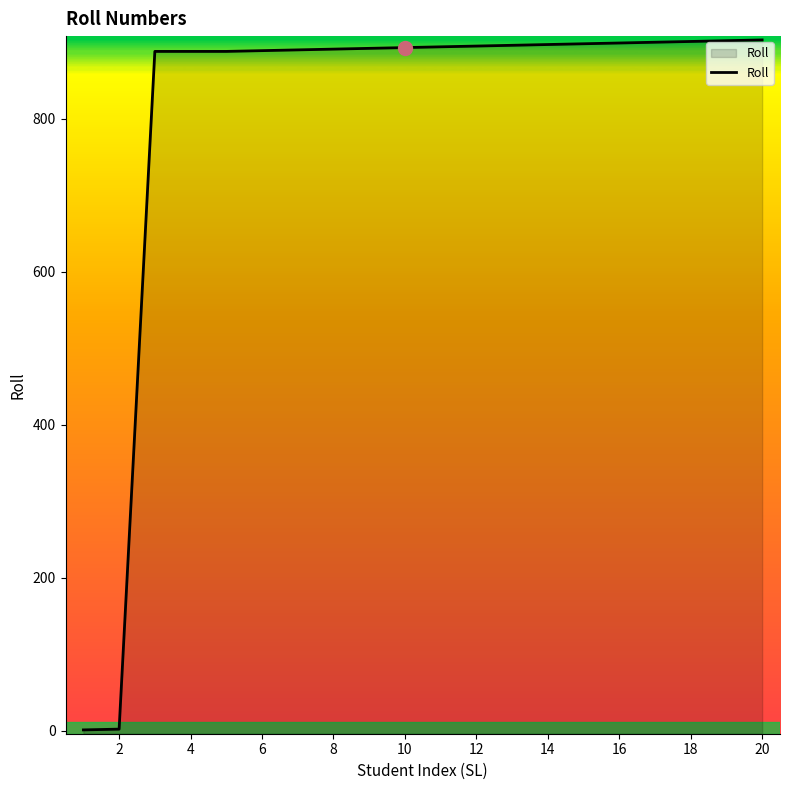

The value at 12 is 895. True or false?

True